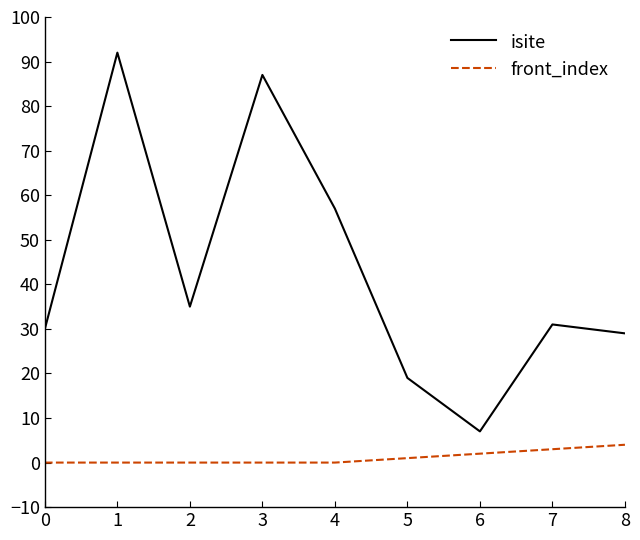

True or false: isite has a value of 152 at 3.

False